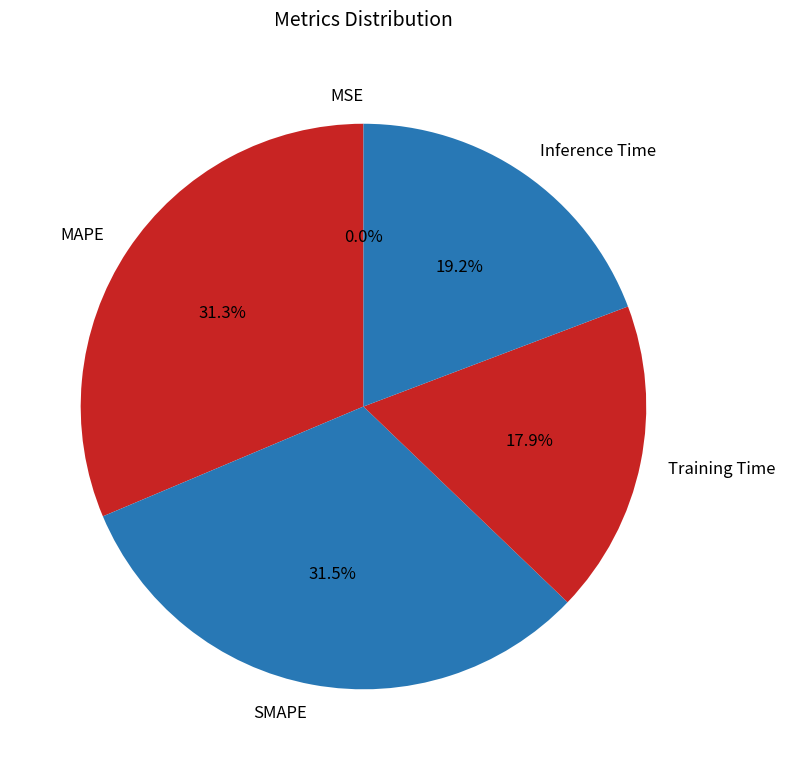

What portion of the pie excludes MAPE?

68.7%